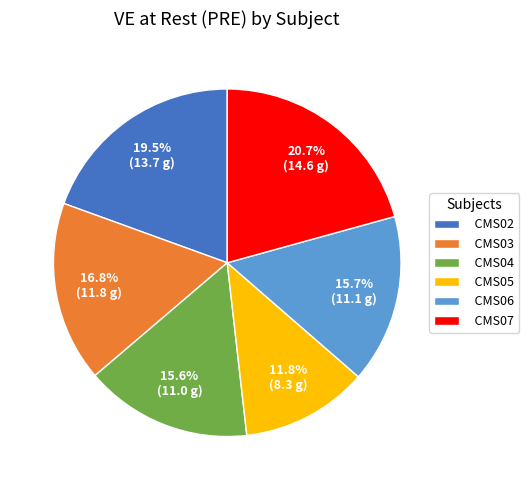

Which slice is the largest?

CMS07